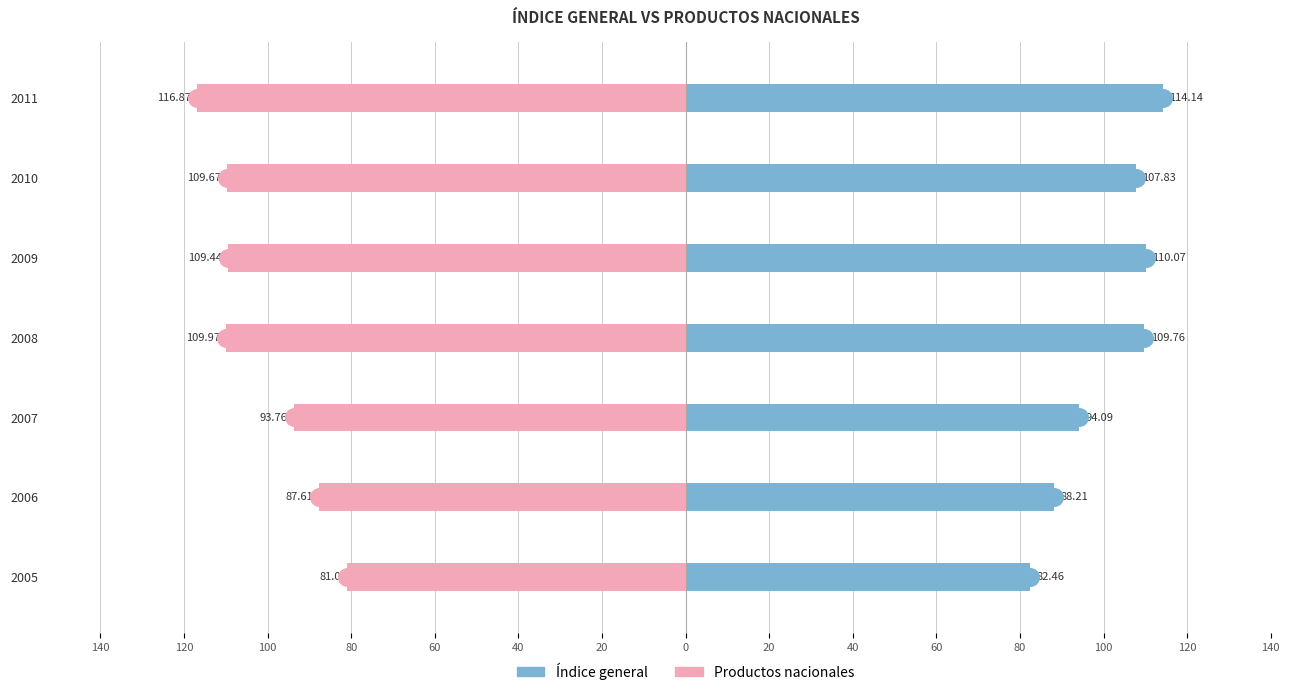

Are the bars horizontal?

Yes